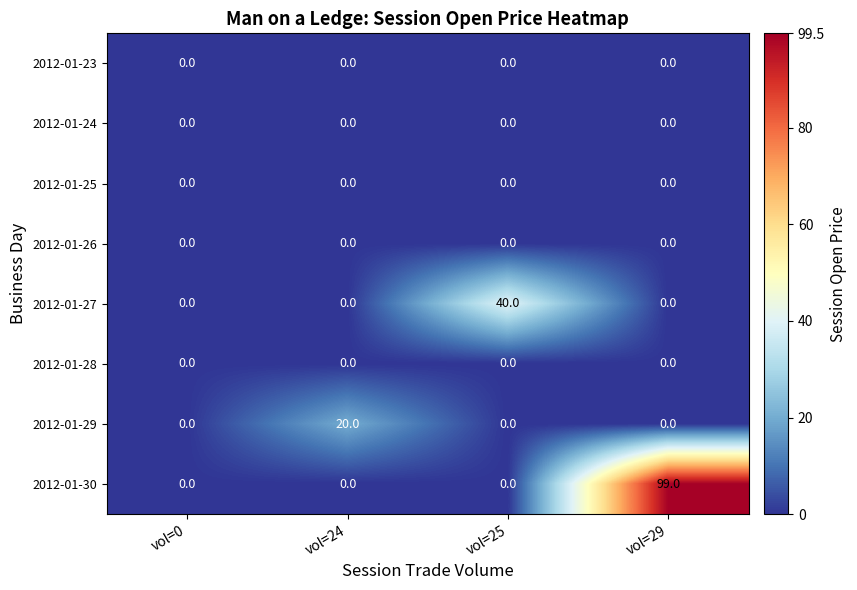

How many series are shown in this chart?

8